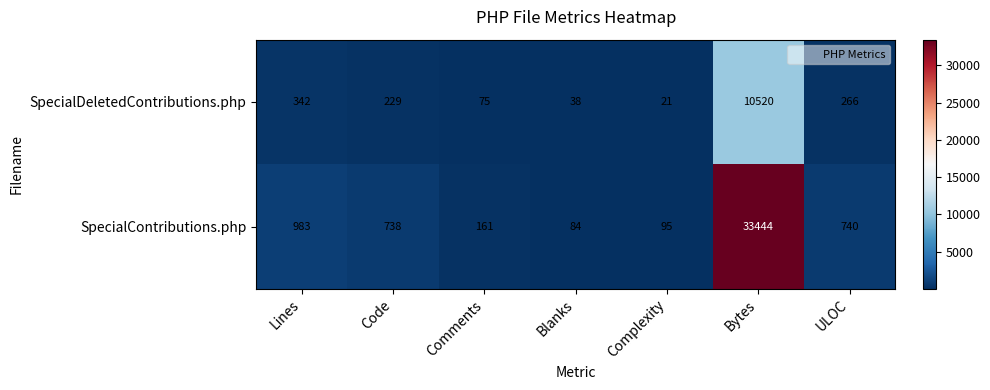

Read the SpecialContributions.php value at ULOC, to the nearest 10.

740